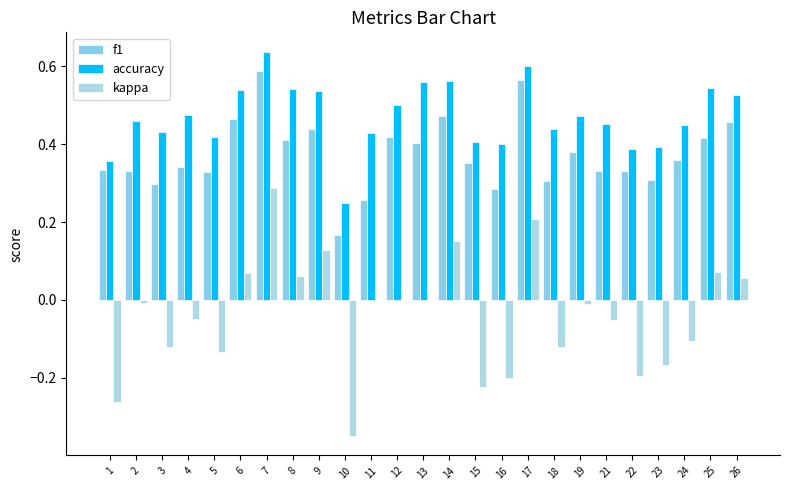

Does the chart contain stacked bars?

No